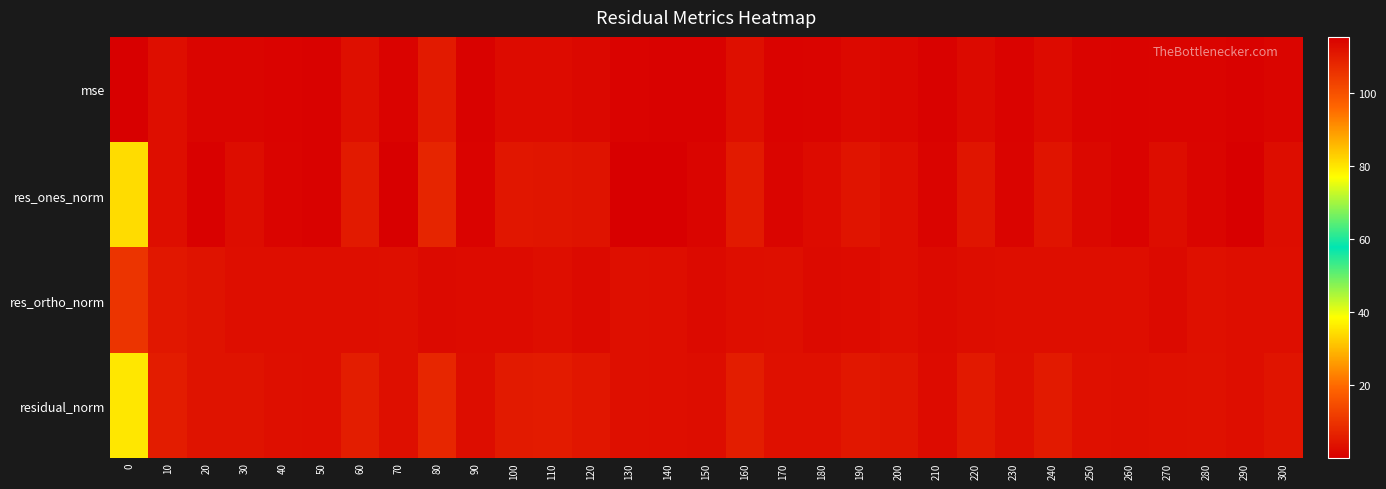

Which has a higher value, 190 or 100?

100